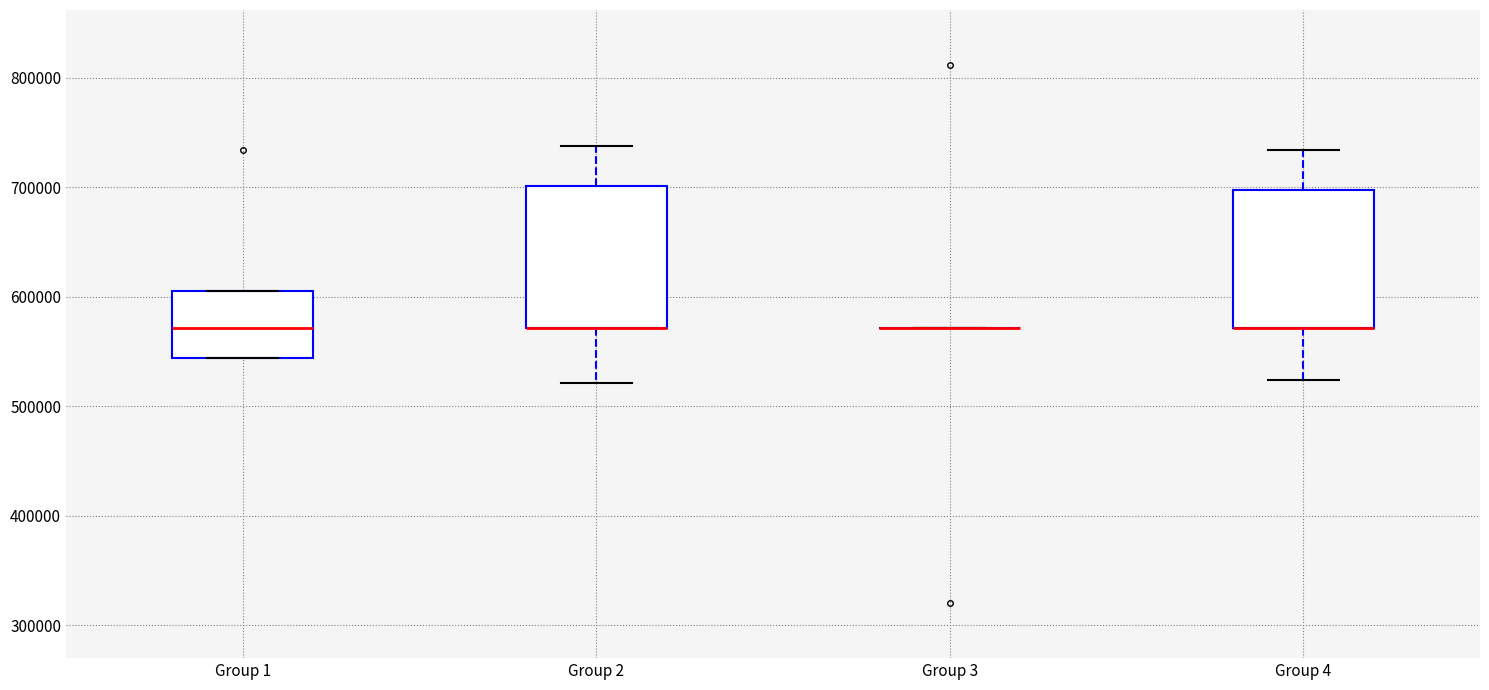

Reading left to right, transcribe this box plot: for each box, give where its median line is, the range the box spans, and where its two whiskers end, as read against the y-axis. The values are not printed on the chart, so give them approximately, as read against the axis.

Group 1: median 570000, box 540000 to 610000, whiskers 540000 to 610000
Group 2: median 570000 (drawn on the box's lower edge), box 570000 to 700000, whiskers 520000 to 740000
Group 3: box collapsed to a line at 570000, whiskers 570000 to 570000
Group 4: median 570000 (drawn on the box's lower edge), box 570000 to 700000, whiskers 520000 to 730000